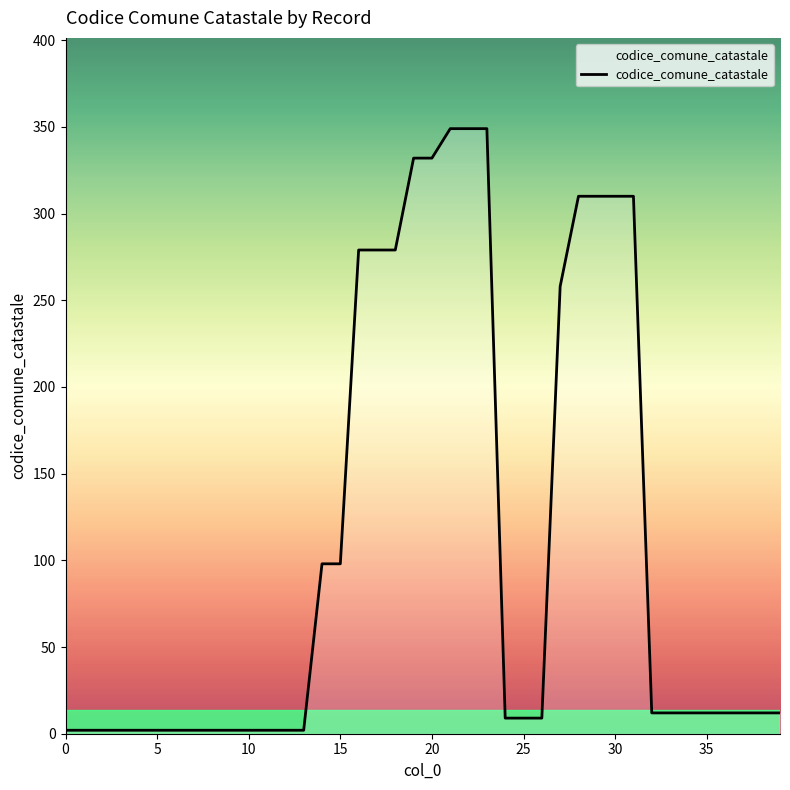

How many lines are shown in the chart?

1